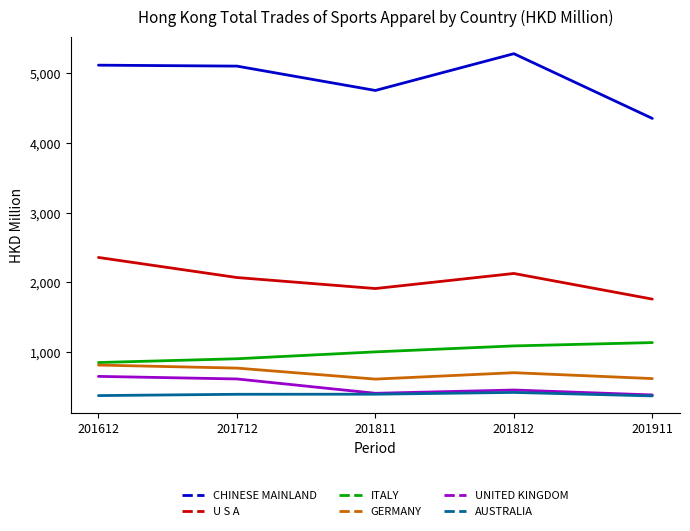

Read the GERMANY value at 201911.

618.2